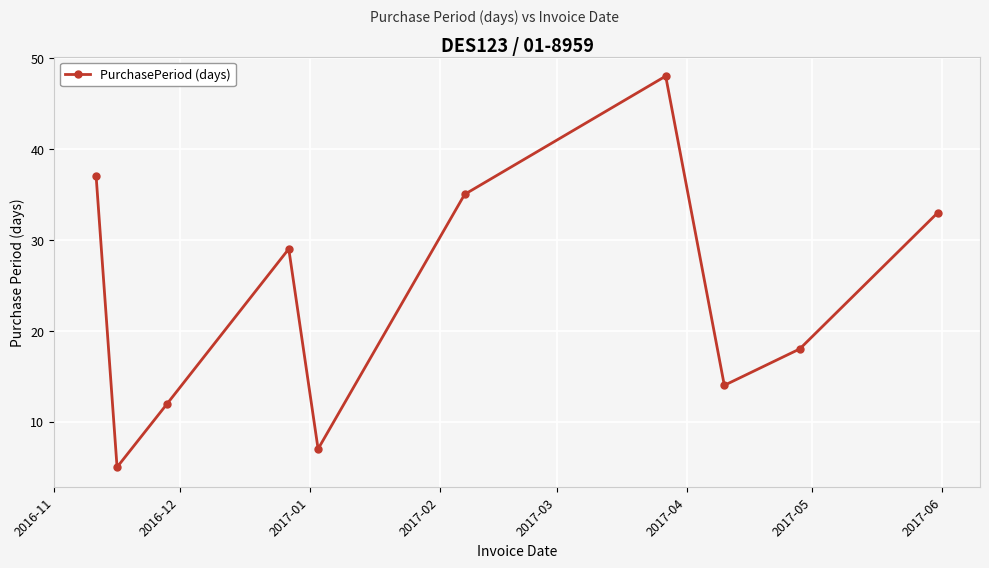

What is the difference between the second highest and second lowest values?

30